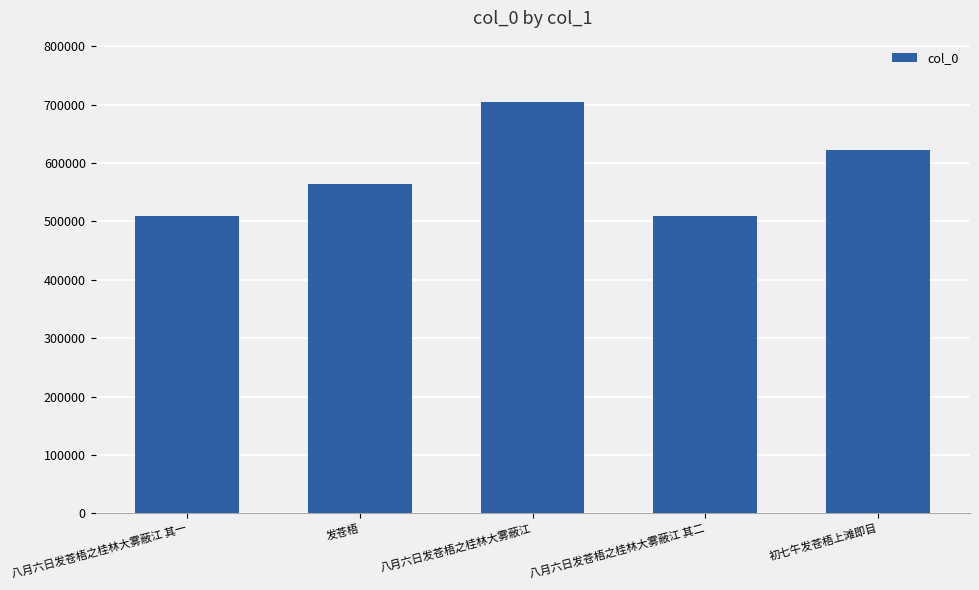

The chart shows a value of 343740 at 八月六日发苍梧之桂林大雾蔽江 其一. True or false?

False